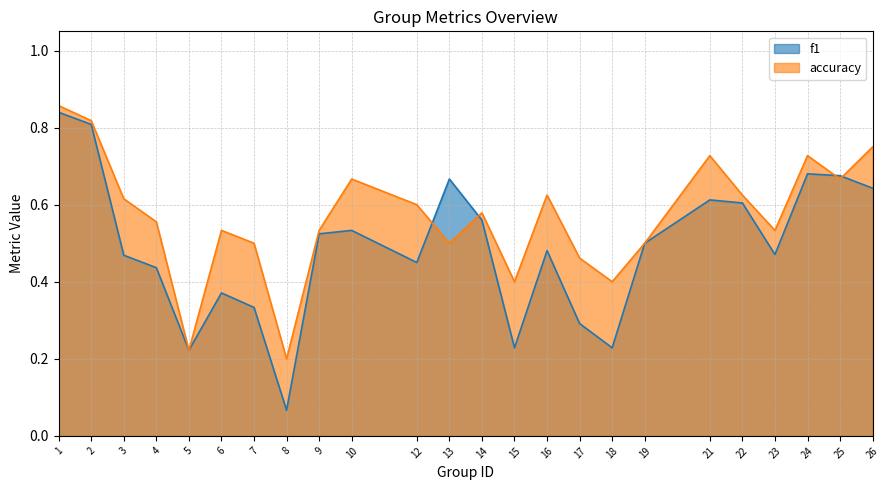

True or false: accuracy and f1 cross at least once.

True